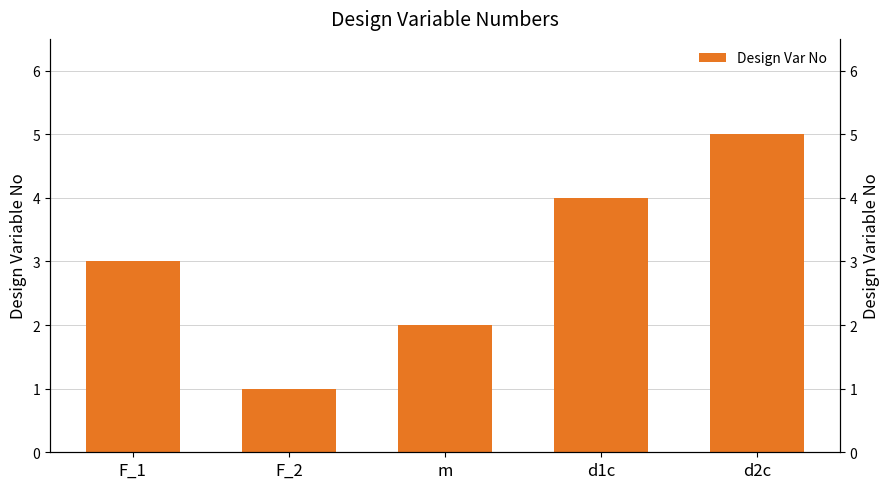

What is the maximum value shown in the chart?

5